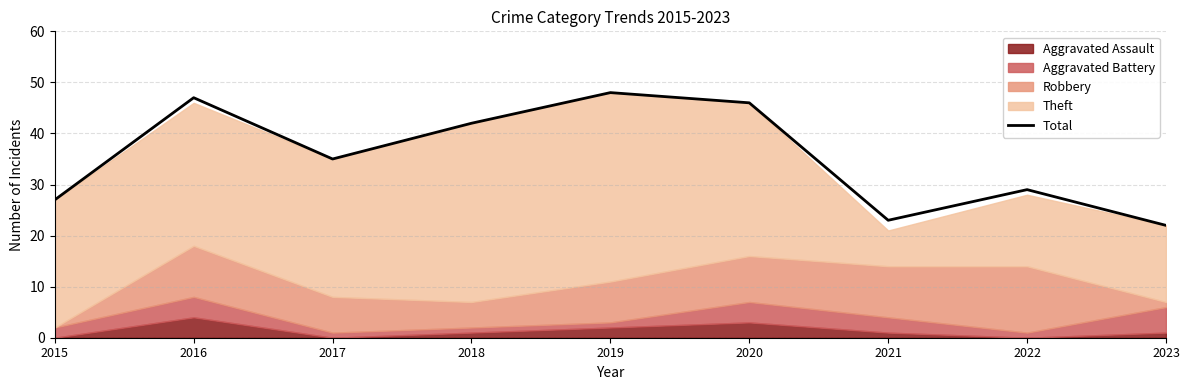

How many lines are shown in the chart?

1